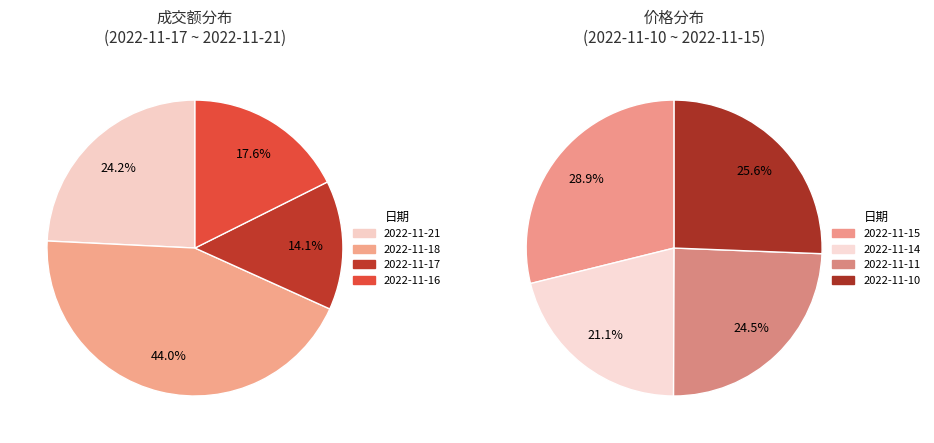

What is the smallest slice in the pie chart?

2022-11-14